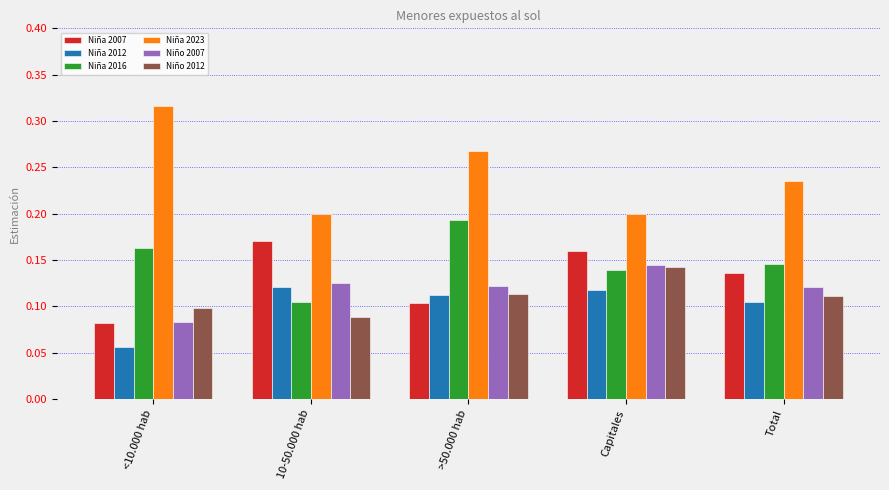

Which series has the widest spread of values?

Niña 2023